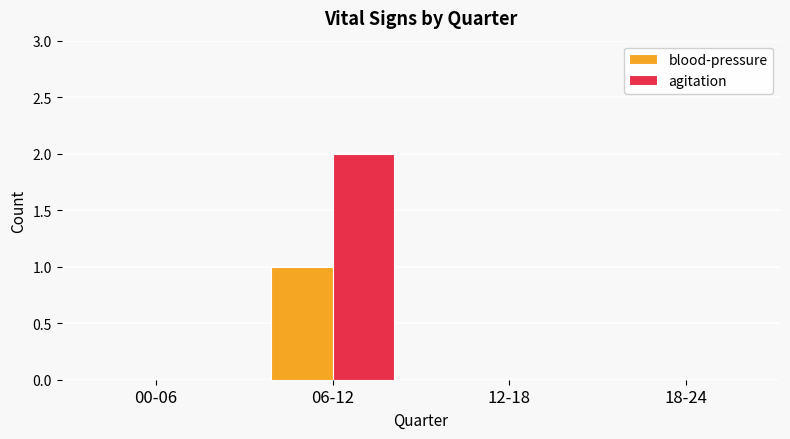

Which series has the largest total across all categories?

agitation